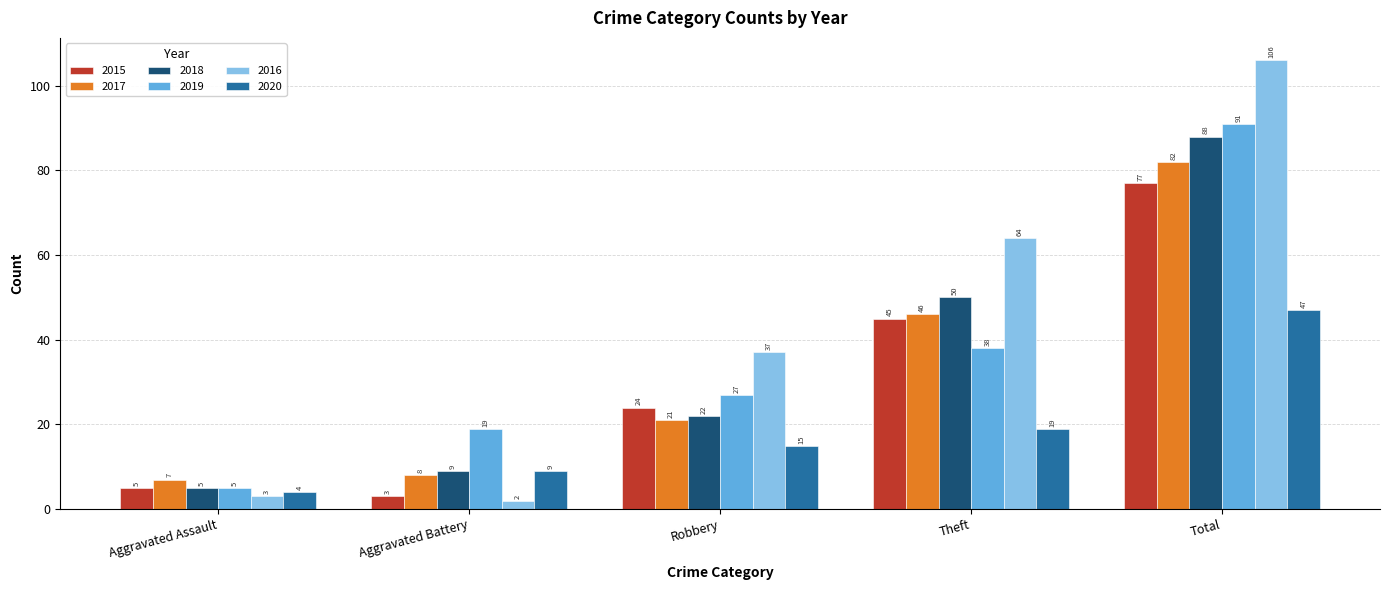

How many bars are there in total?

30